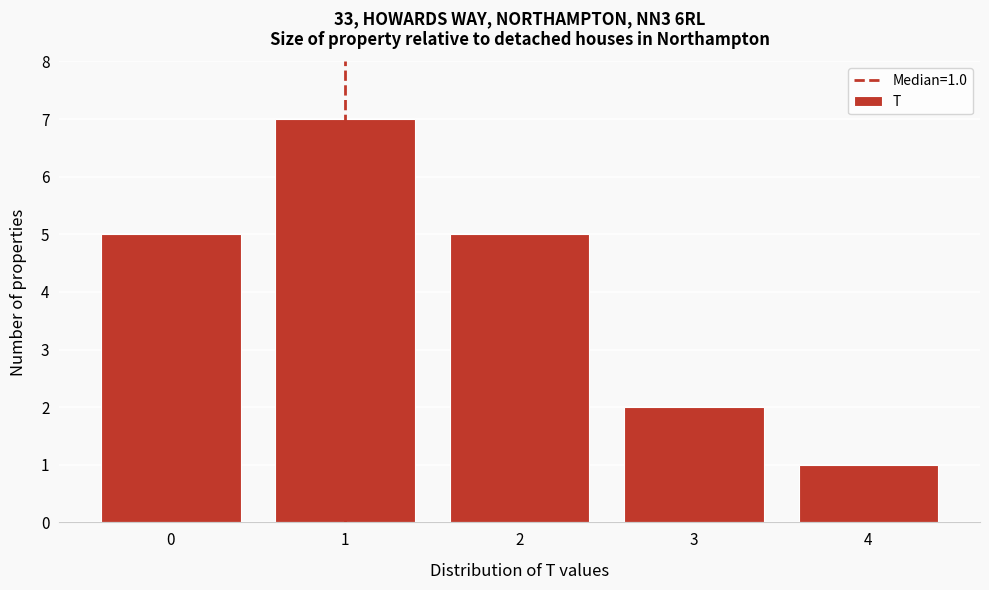

Reading right to left, transcribe all the data shown in this chart.

1	2	5	7	5